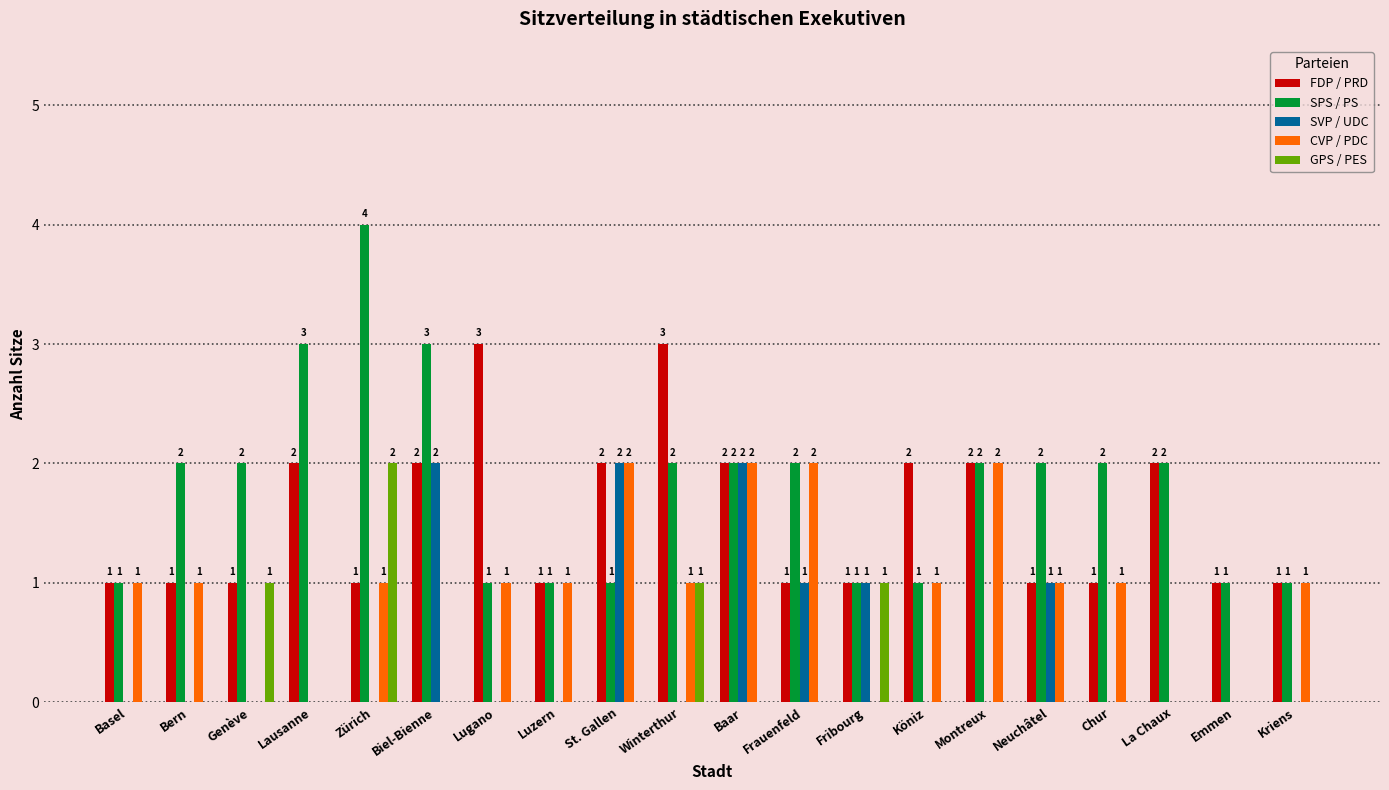

What is the maximum value for SPS / PS?

4